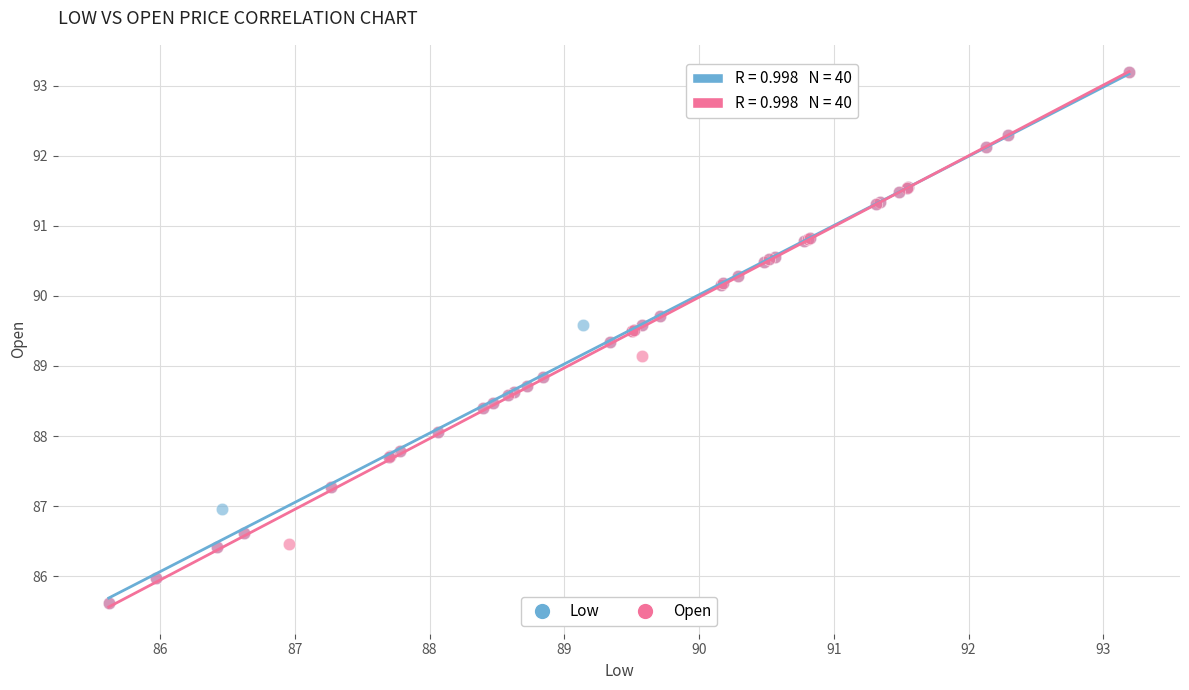

What are all the series names shown in the legend?

Low, Open